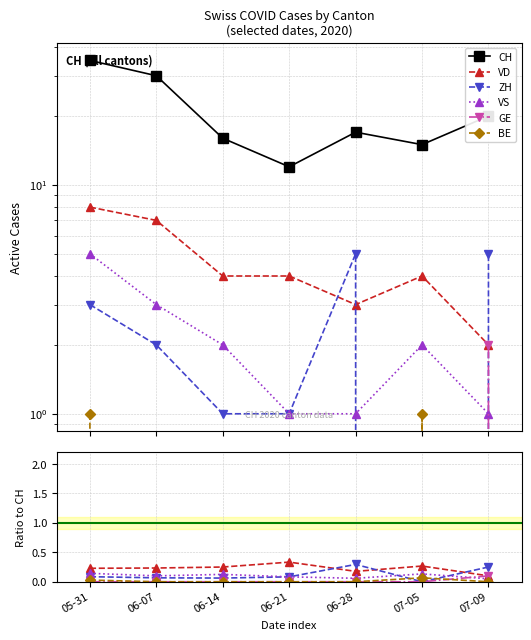

How many values in the ZH series exceed 2?

3